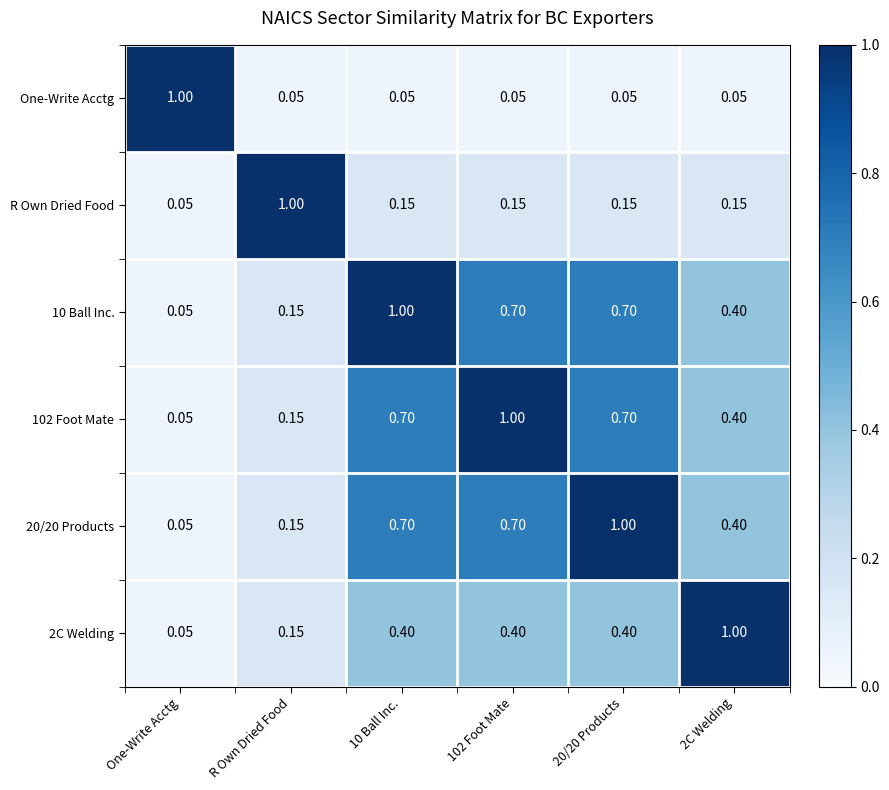

At which label does R Own Dried Food reach its minimum?

One-Write Acctg